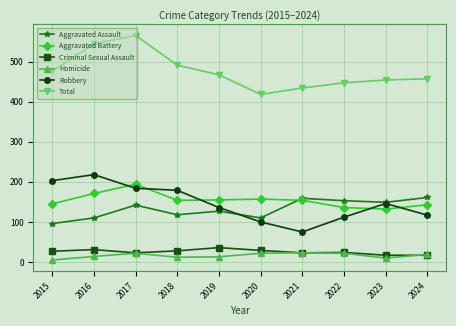

Is it true that Aggravated Assault equals 142 at 2017?

True